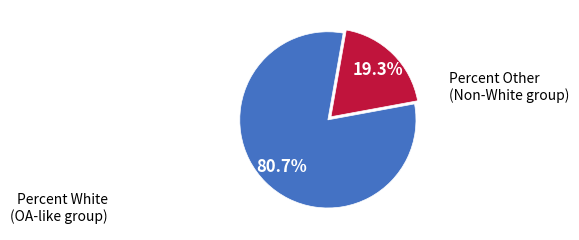

Which slice is the smallest?

Percent Other